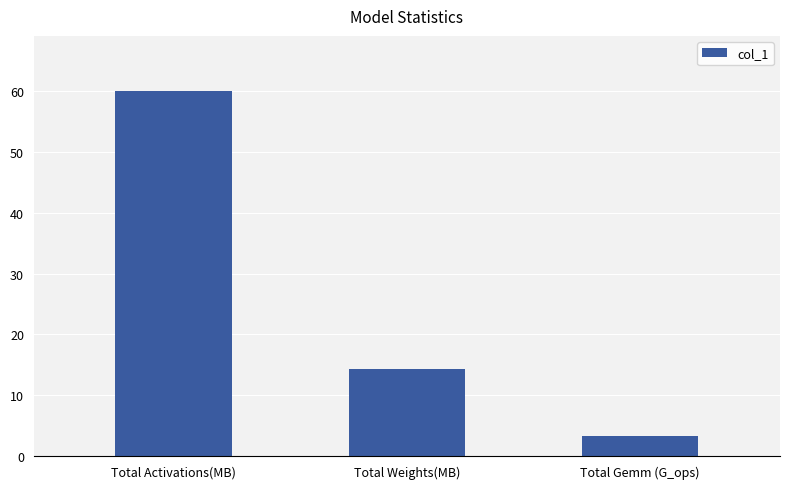

What is the difference between the values at Total Gemm (G_ops) and Total Weights(MB)?

10.9